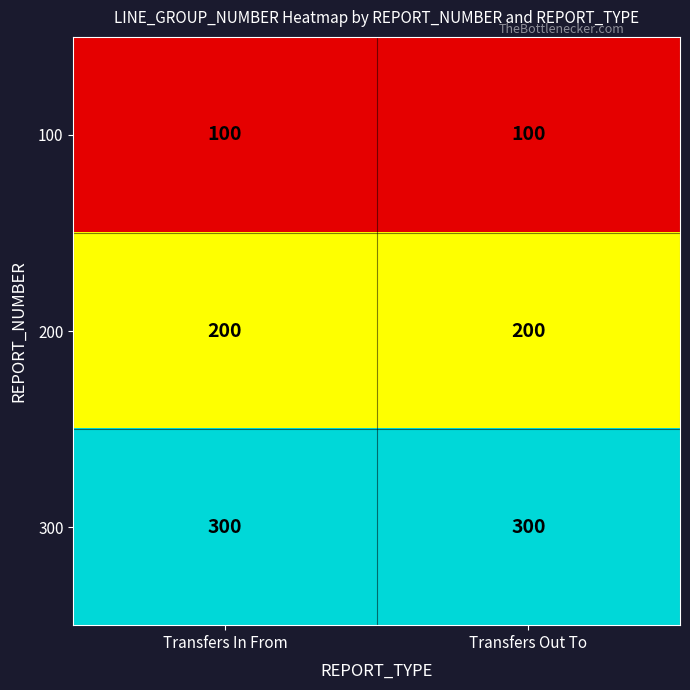

True or false: 100 has a value of 100 at Transfers Out To.

True